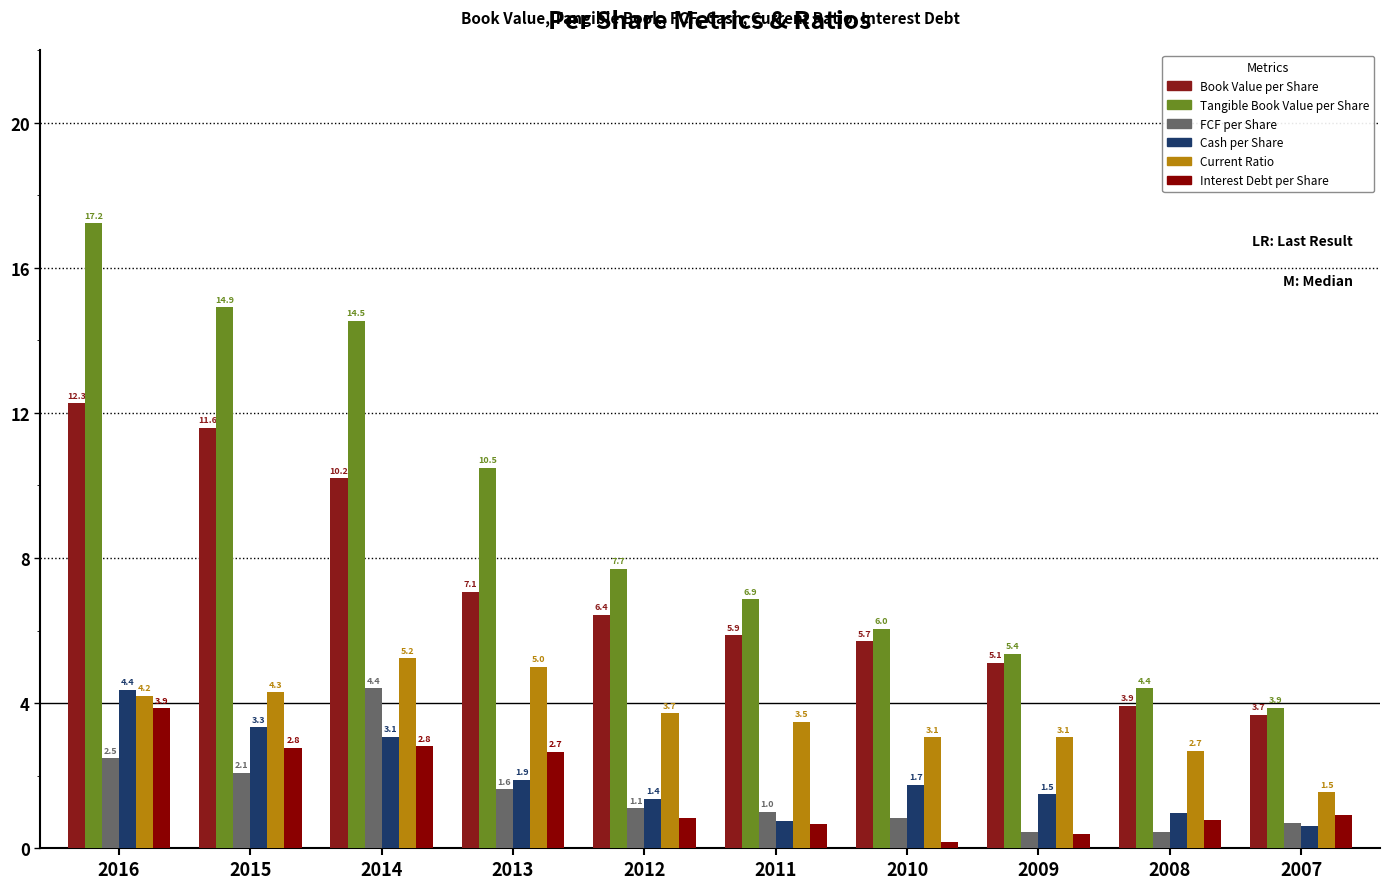

At which category does the chart reach its peak across all series?

2016